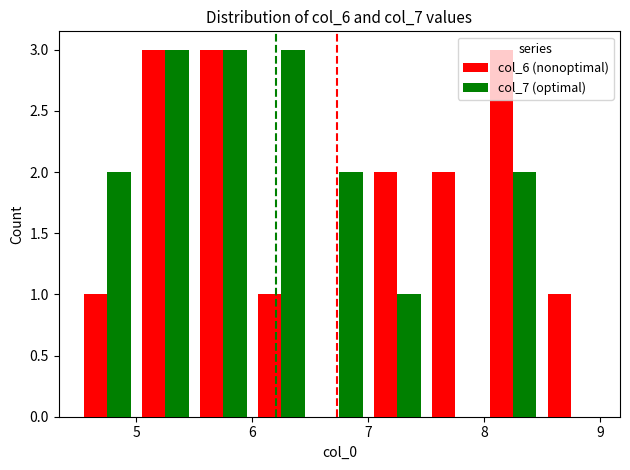

What is the sum of all col_7 (optimal) values?

16